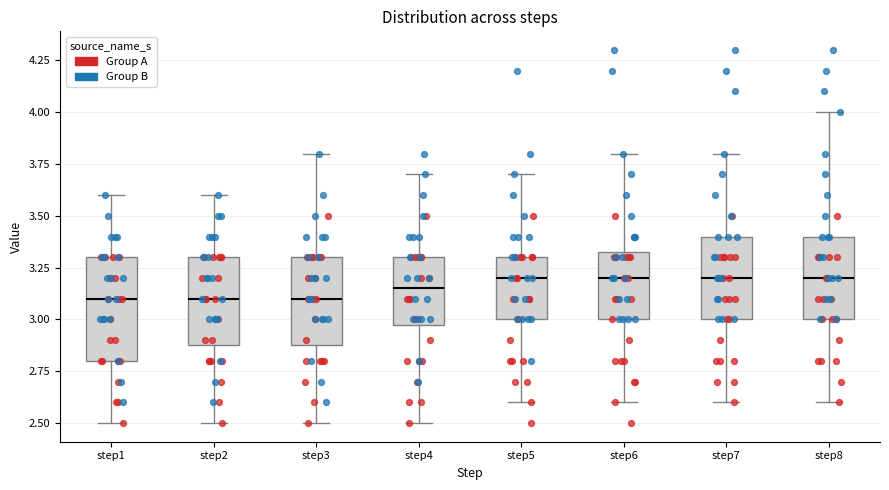

Which box is the tallest, from its lower edge to its upper edge?

step1